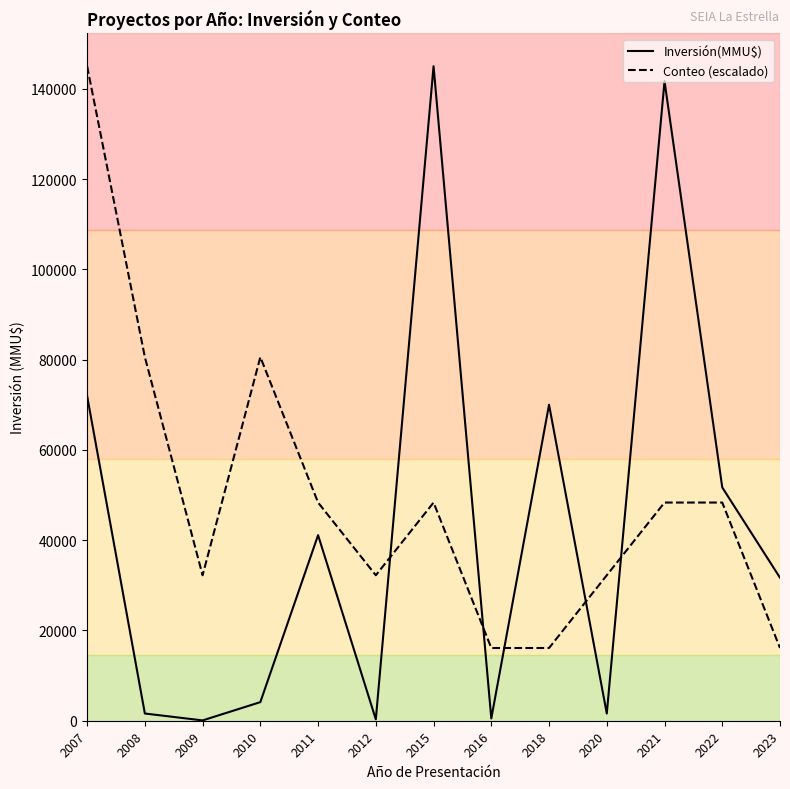

List the labels in order of Conteo (escalado) value, largest first.

2007, 2008, 2010, 2011, 2015, 2021, 2022, 2009, 2012, 2020, 2016, 2018, 2023